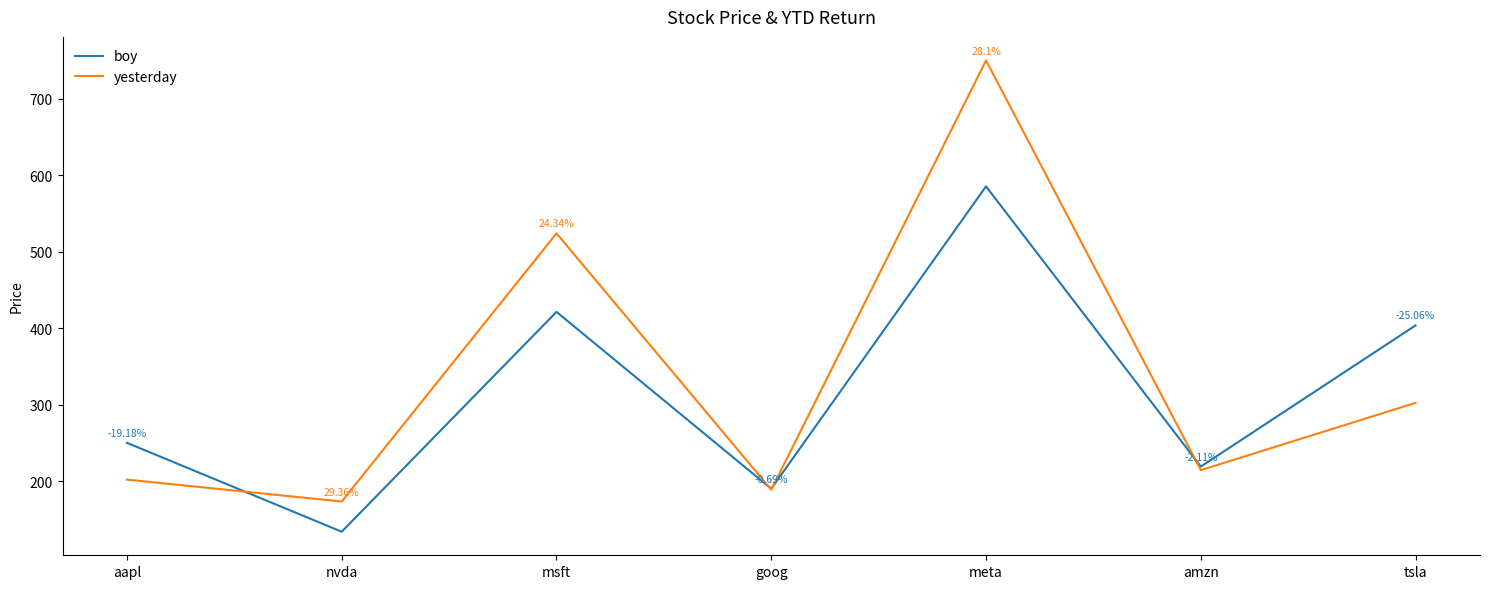

The boy series shows 250.4 at aapl. True or false?

True